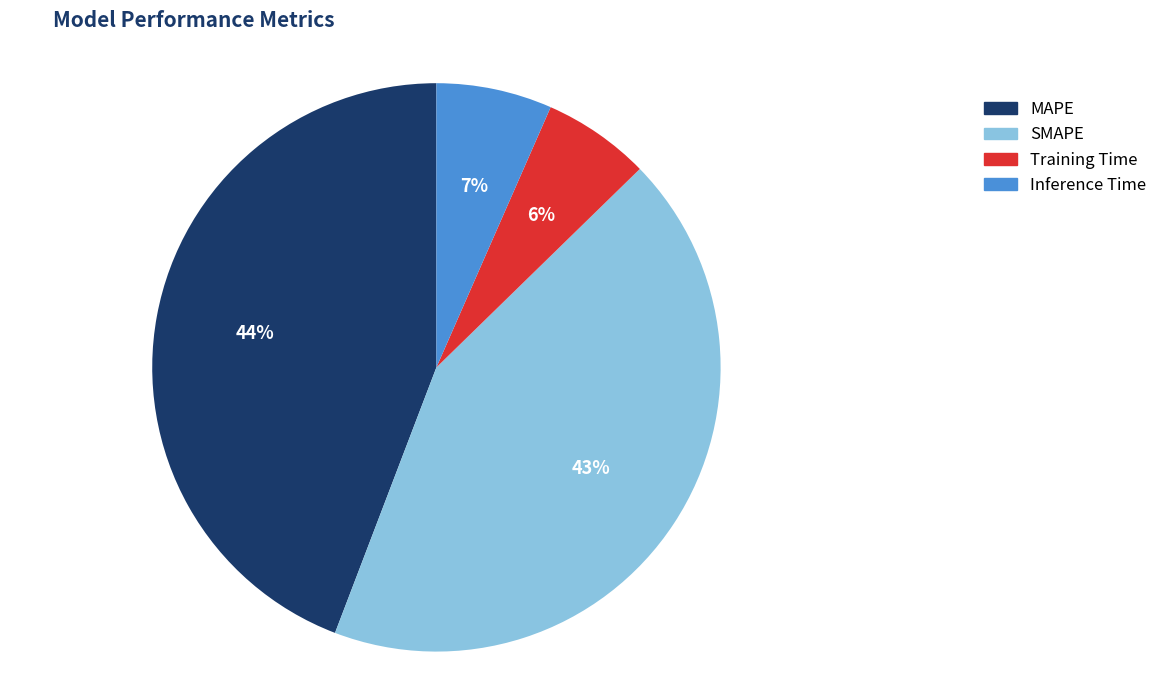

To the nearest percent, what portion does Training Time represent?

6%